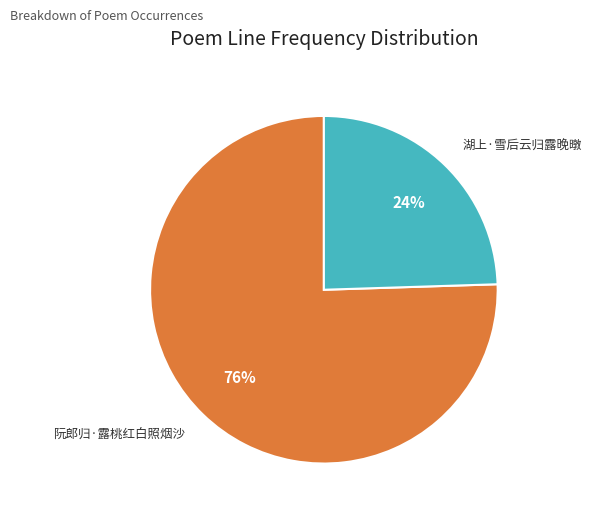

To the nearest percent, what percentage of the pie is 湖上·雪后云归露晚暾?

24%